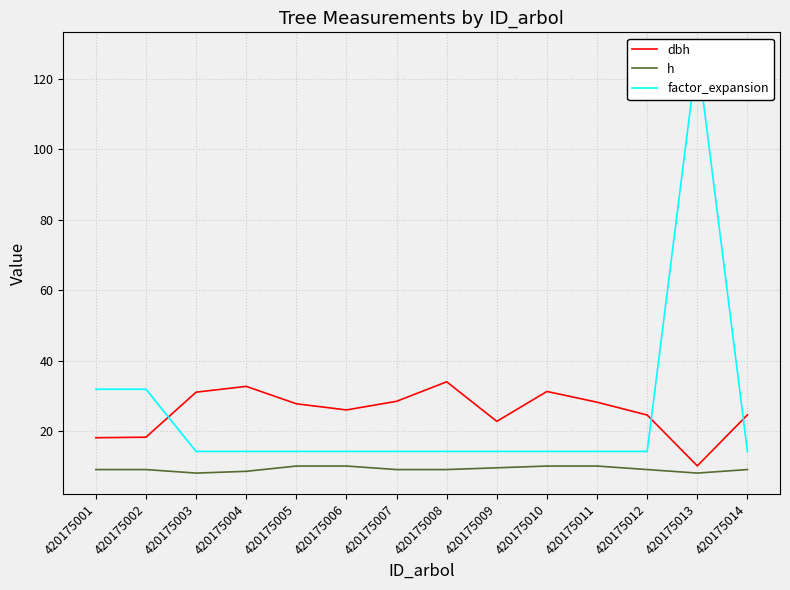

What is the spread (max minus min) of values at 420175003?

23.0